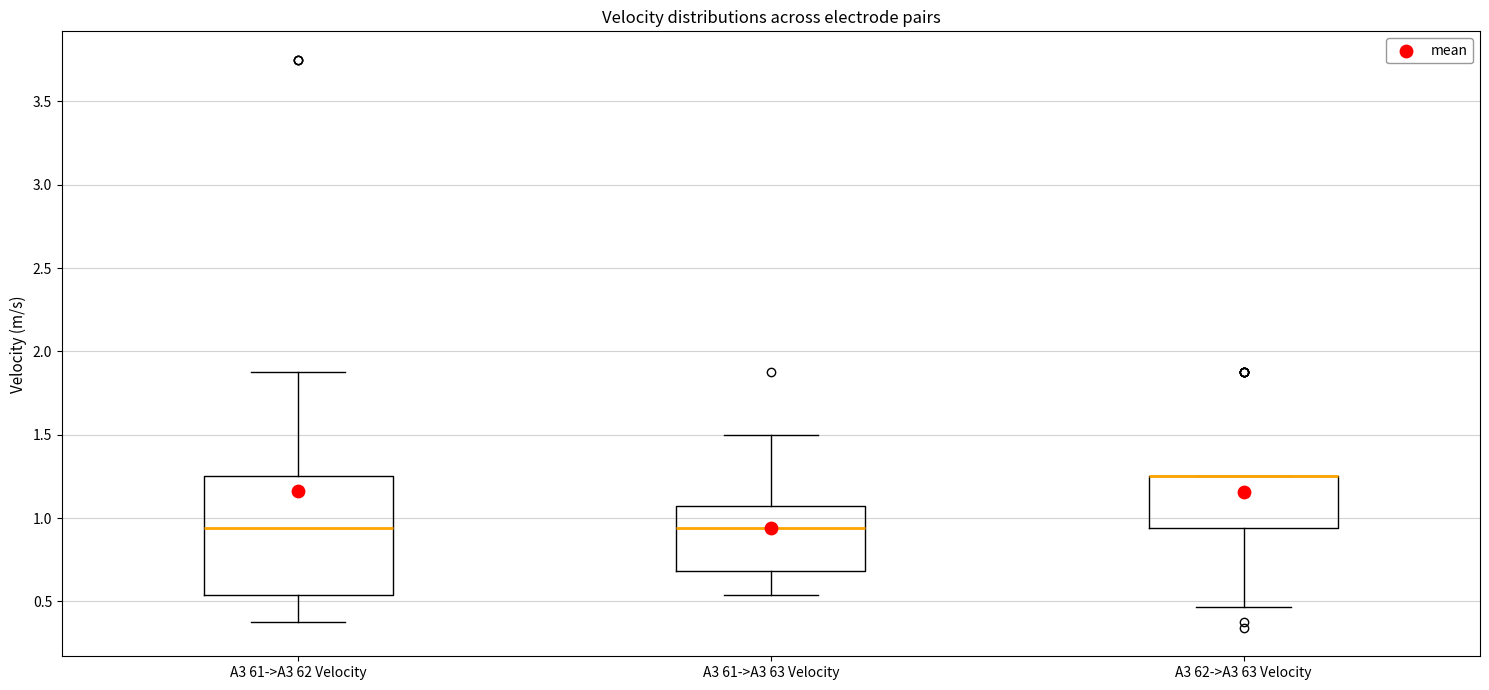

Reading left to right, transcribe this box plot: for each box, give where its median line is, the range the box spans, and where its two whiskers end, as read against the y-axis. The values are not printed on the chart, so give them approximately, as read against the axis.

A3 61->A3 62 Velocity: median 0.95, box 0.55 to 1.25, whiskers 0.40 to 1.90
A3 61->A3 63 Velocity: median 0.95, box 0.70 to 1.05, whiskers 0.55 to 1.50
A3 62->A3 63 Velocity: median 1.25 (drawn on the box's upper edge), box 0.95 to 1.25, whiskers 0.45 to 1.25